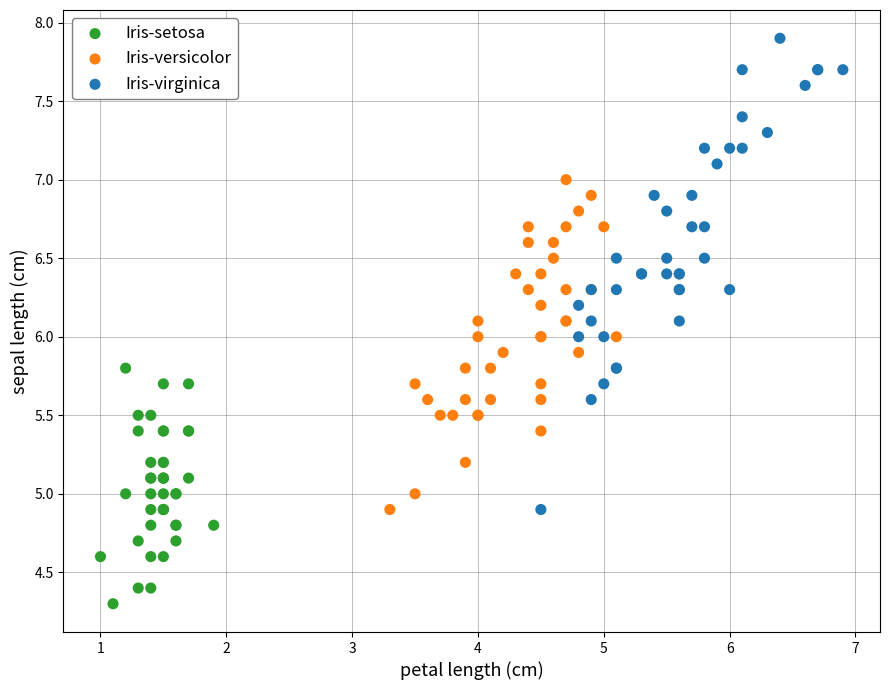

Which series contains the lowest Y value?

Iris-setosa